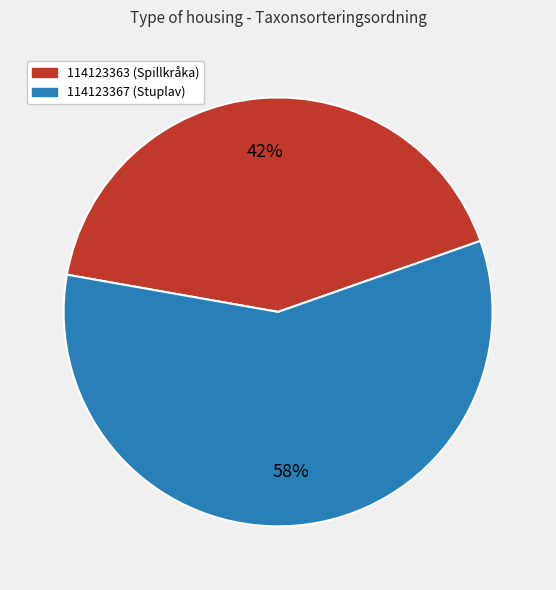

Which category accounts for the majority?

114123367